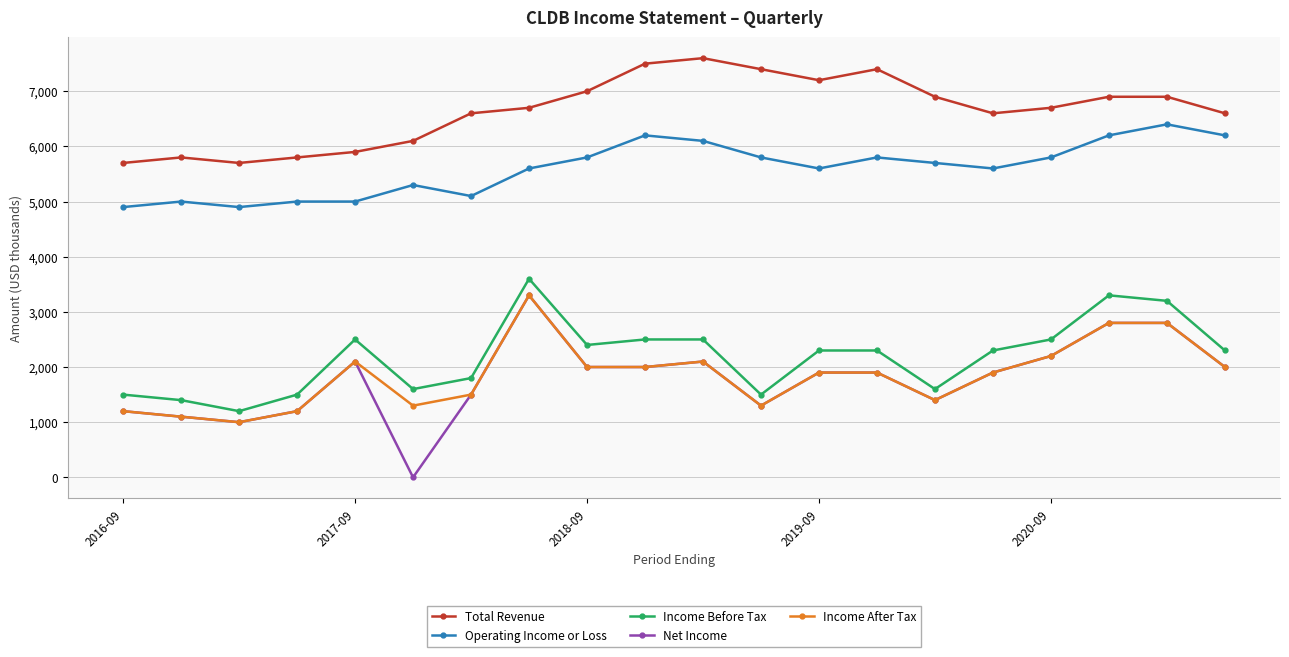

How many data points does each series have?

20